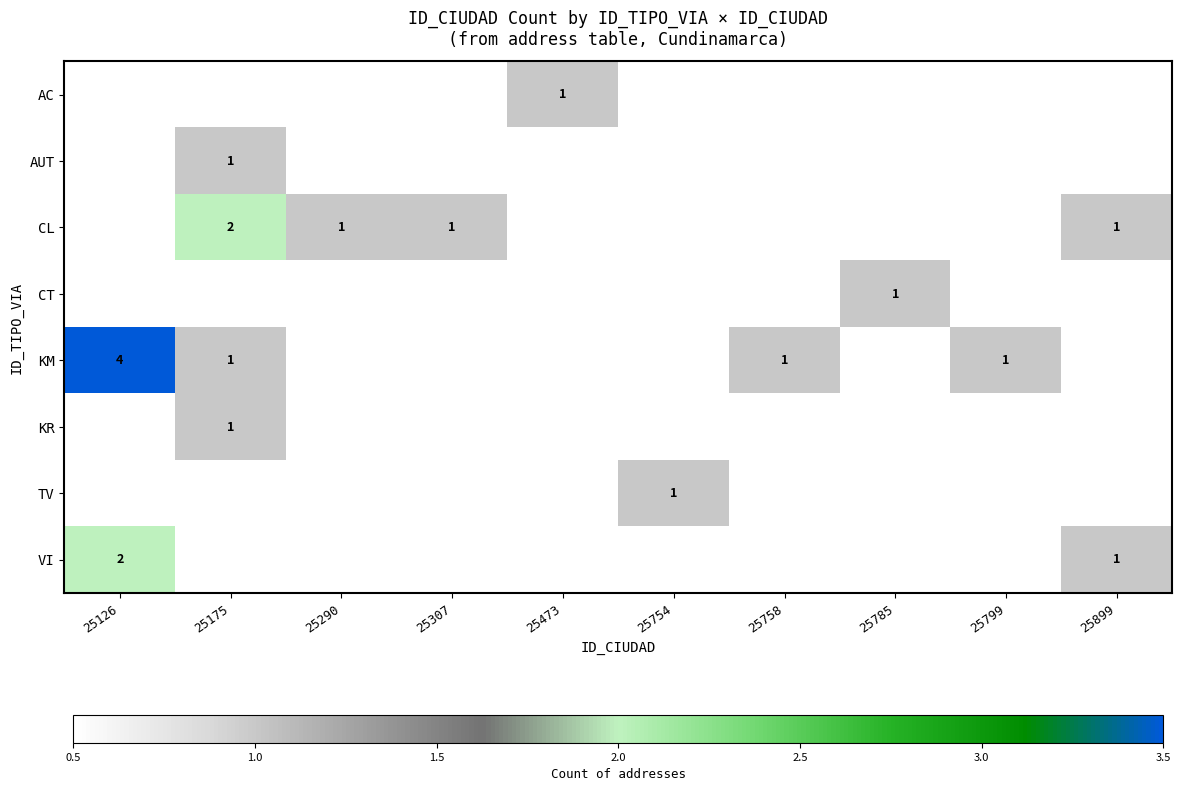

Is it true that KM equals 1 at 25758?

True